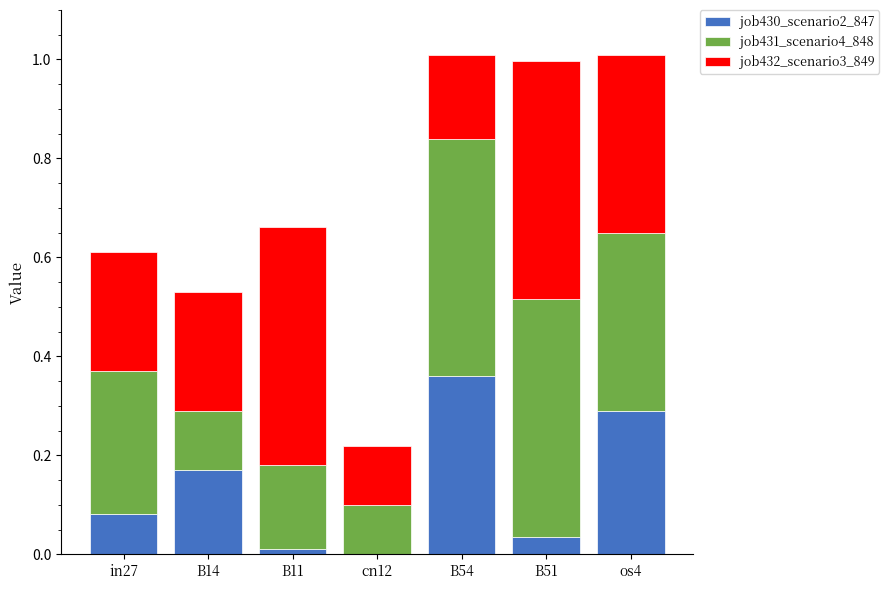

True or false: job430_scenario2_847 has a value of 0.0 at in27.

False